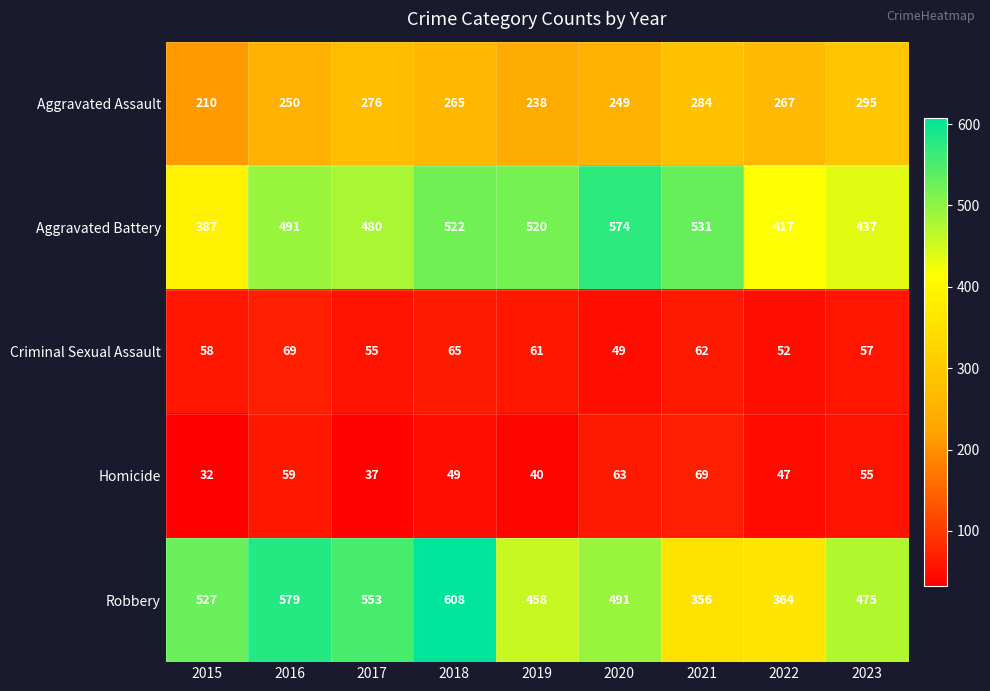

What is the sum of all Criminal Sexual Assault values?

528